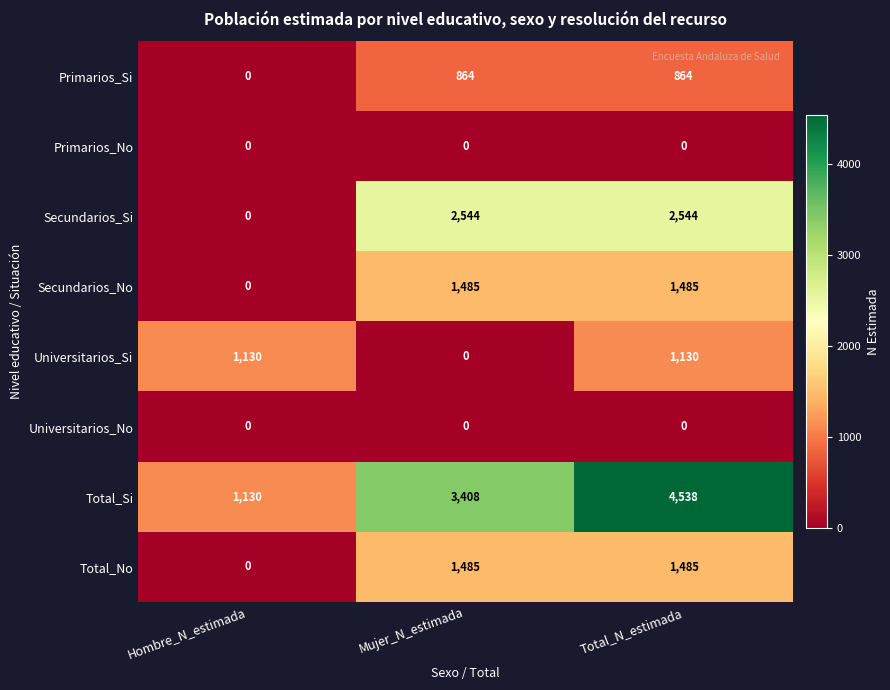

How many distinct data groups are displayed?

8